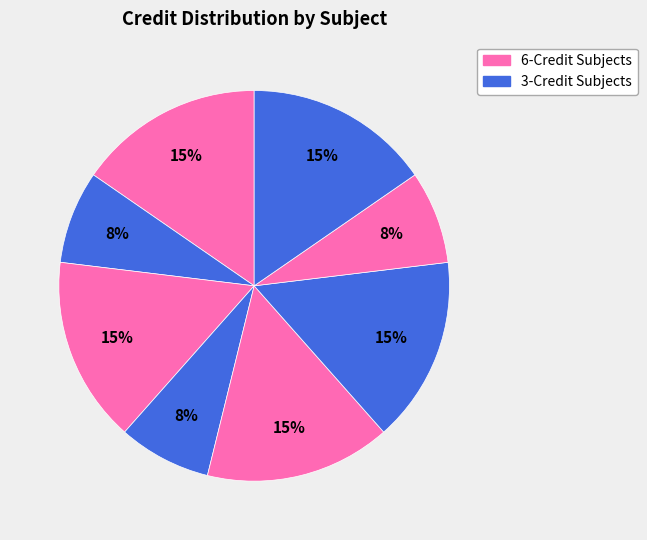

Count the number of slices in the pie.

8